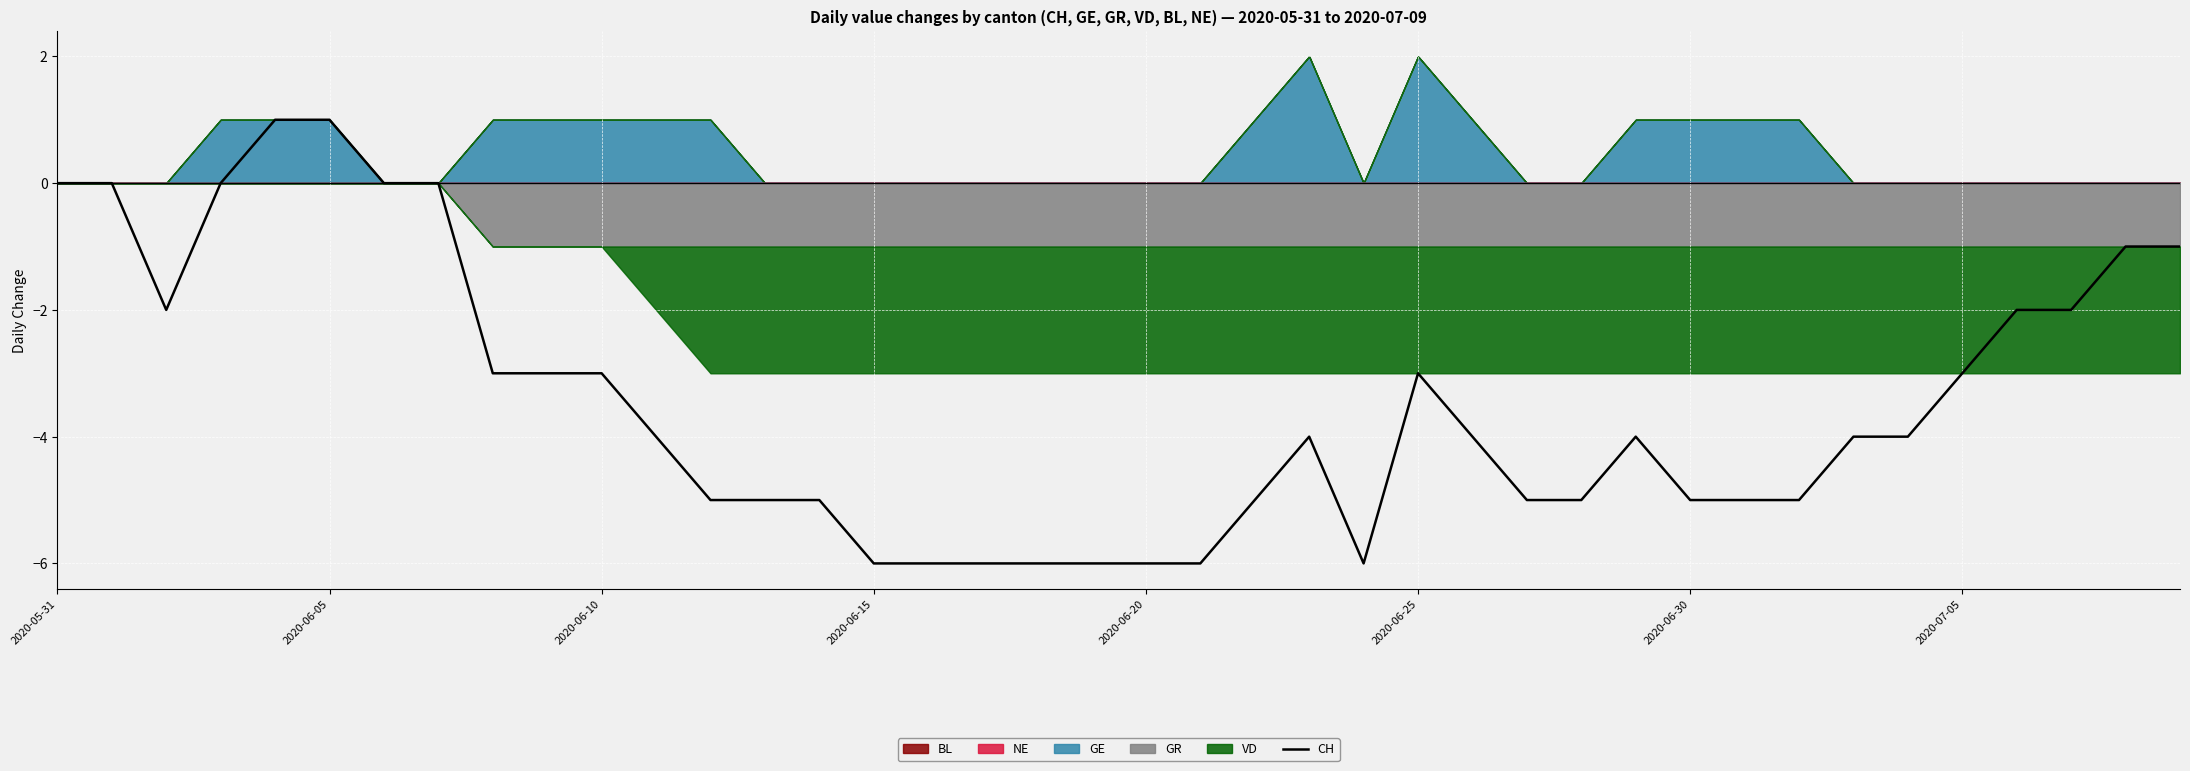

How many points are higher than both their immediate neighbors (excluding endpoints)?

3